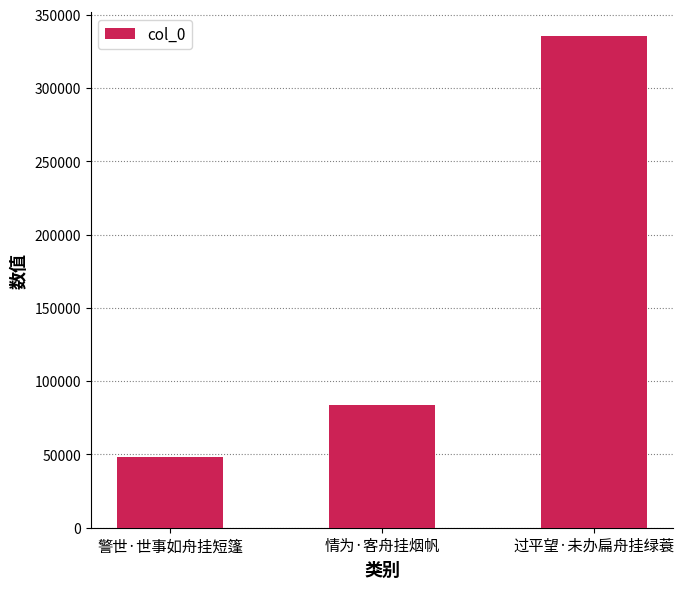

Which has a higher value, 过平望·未办扁舟挂绿蓑 or 警世·世事如舟挂短篷?

过平望·未办扁舟挂绿蓑